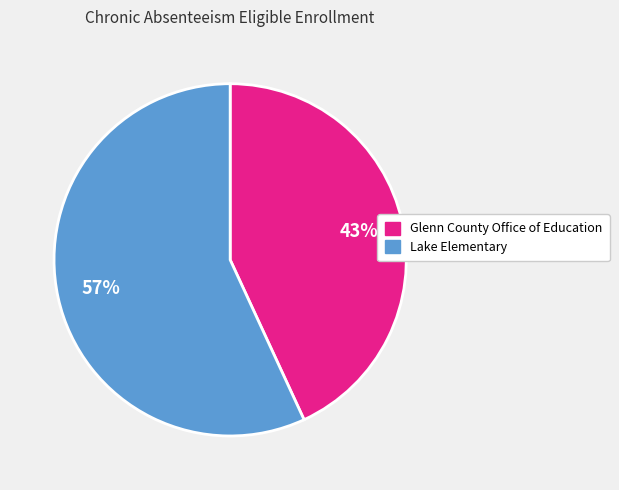

To the nearest percent, what is the difference between the largest and smallest slice percentages?

14%